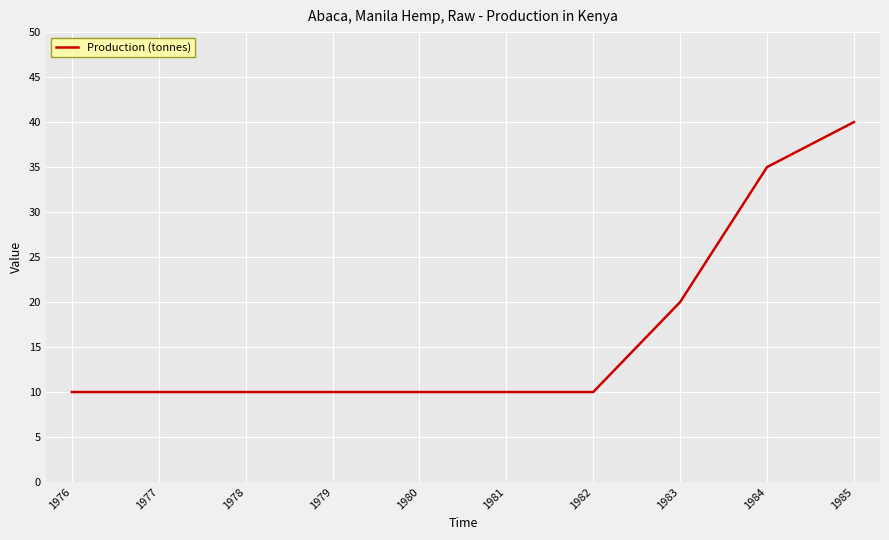

What is the ratio of the value at 1985 to the value at 1977?

4.0